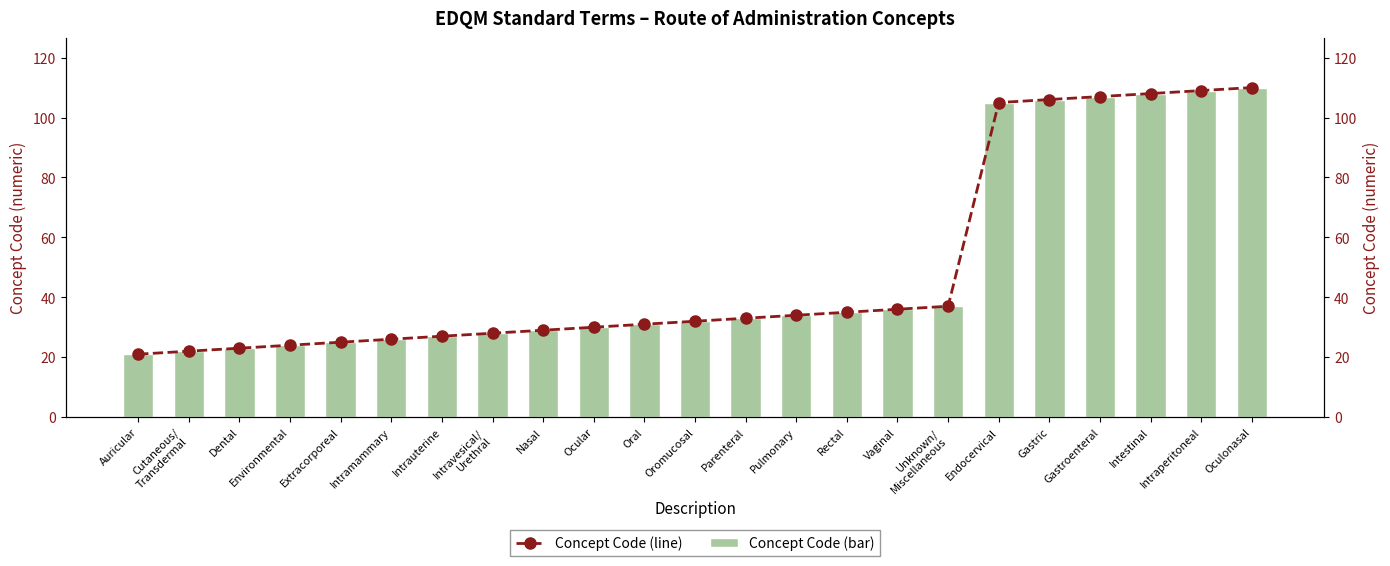

Is it true that Concept Code (line) equals 28 at Intravesical/
Urethral?

True